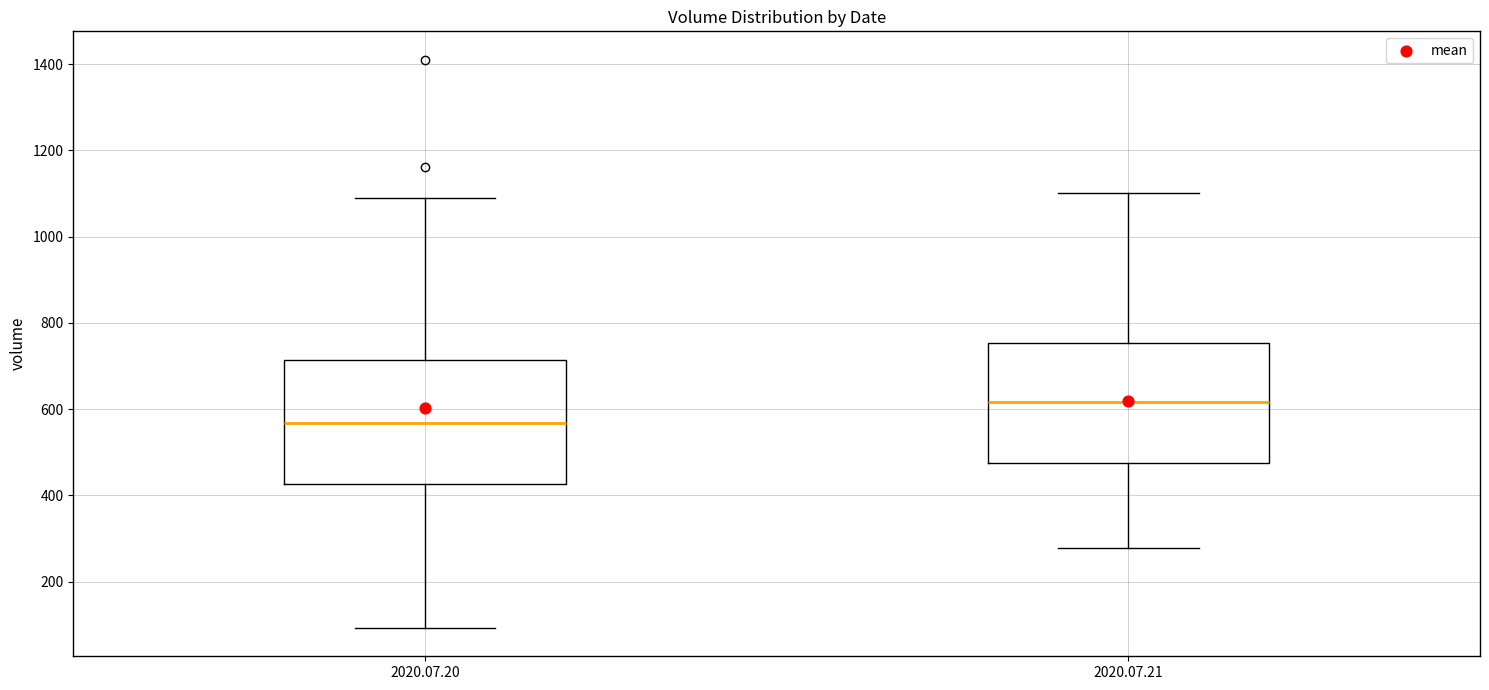

Reading left to right, read every box against the y-axis: the position of its median line, the range the box covers, and the ends of its whiskers. The values are not printed on the chart, so give them approximately, as read against the axis.

2020.07.20: median 560, box 420 to 720, whiskers 100 to 1100
2020.07.21: median 620, box 480 to 760, whiskers 280 to 1100